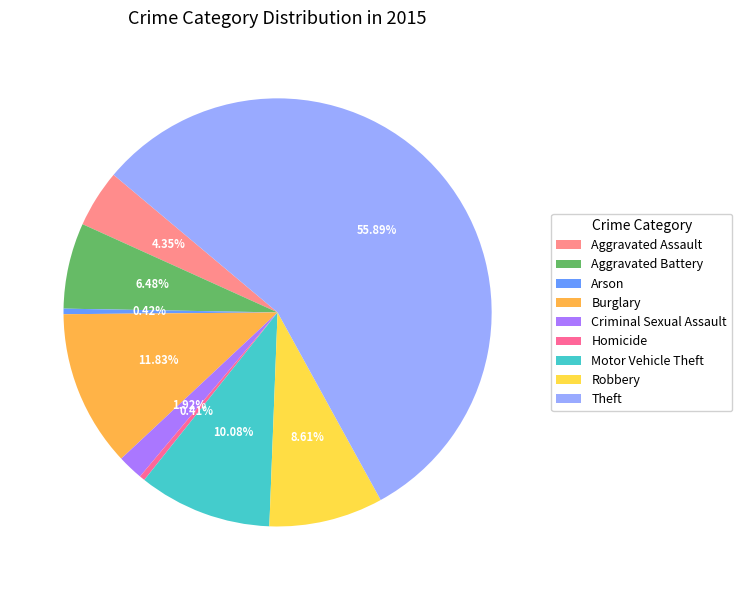

Which category has the biggest portion of the pie?

Theft